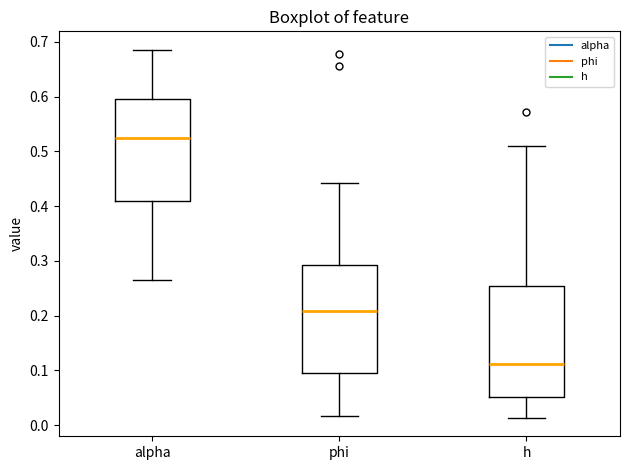

Reading left to right, read every box against the y-axis: the position of its median line, the range the box covers, and the ends of its whiskers. The values are not printed on the chart, so give them approximately, as read against the axis.

alpha: median 0.52, box 0.41 to 0.60, whiskers 0.27 to 0.69
phi: median 0.21, box 0.10 to 0.29, whiskers 0.02 to 0.44
h: median 0.11, box 0.05 to 0.25, whiskers 0.01 to 0.51